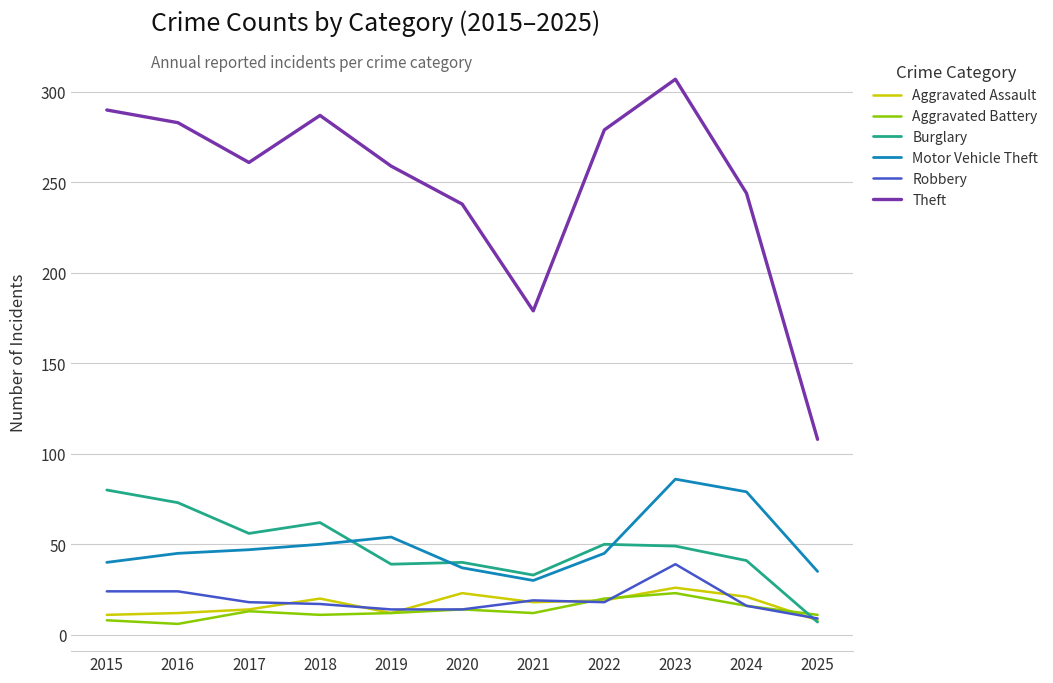

What is the highest value of the Theft series?

307